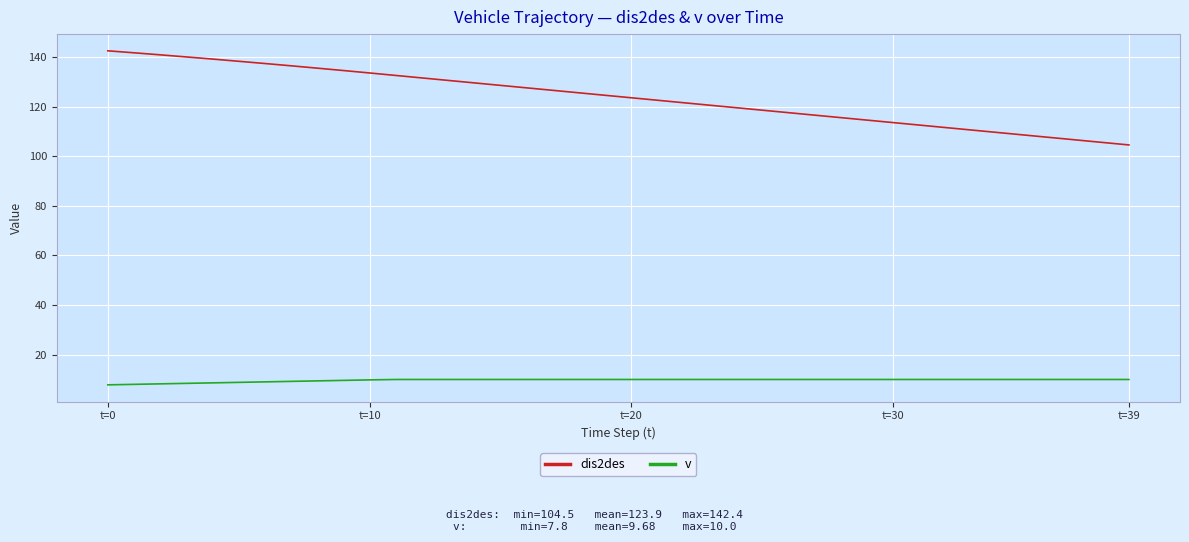

Which series has the largest total across all categories?

dis2des